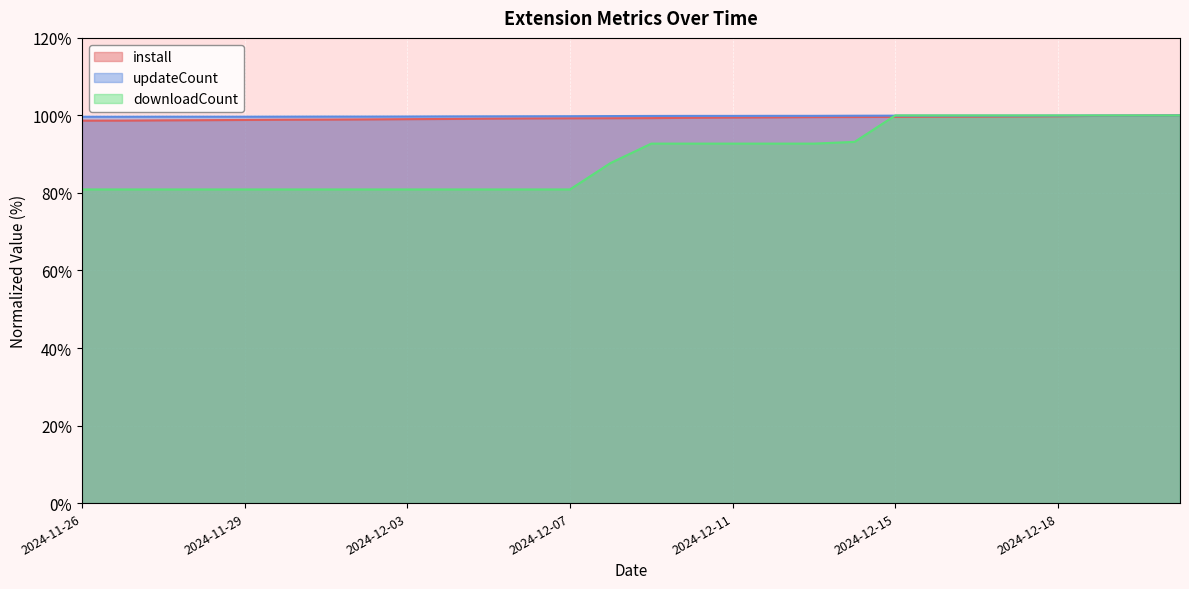

Between 2024-12-12 and 2024-12-18, which is larger?

2024-12-18